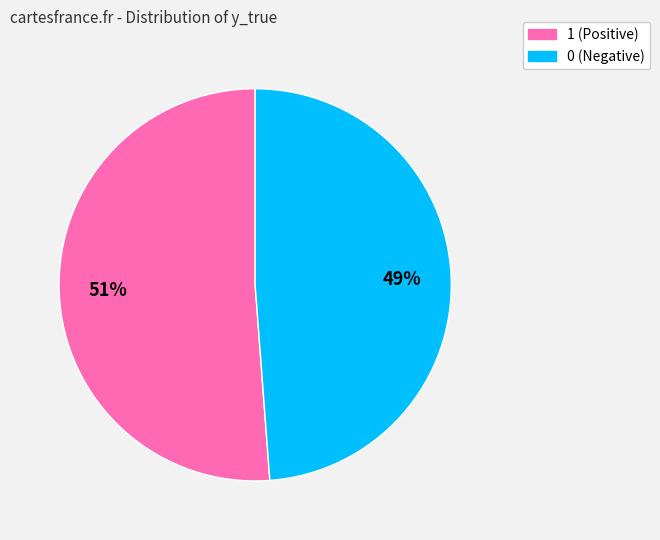

How many segments does this pie chart have?

2